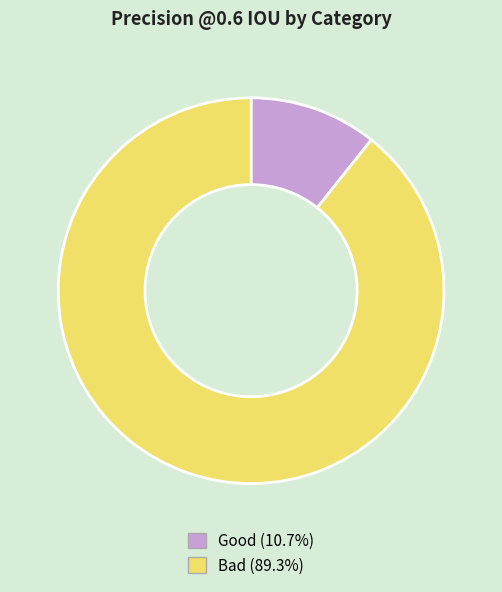

Is the sum of Bad and Good greater than half?

Yes